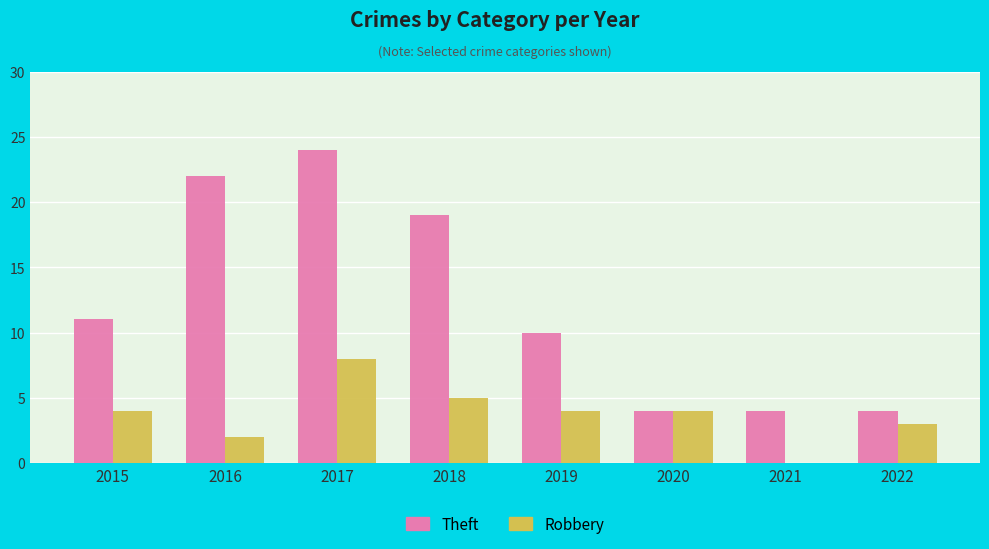

Is it true that Theft equals 11 at 2015?

True